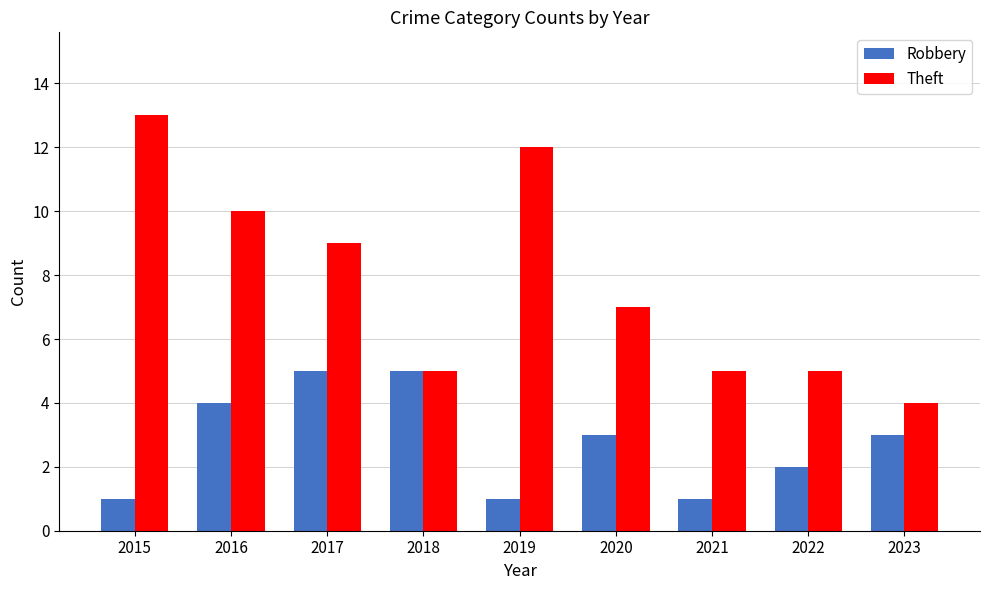

How many data points in Robbery are less than 3?

4